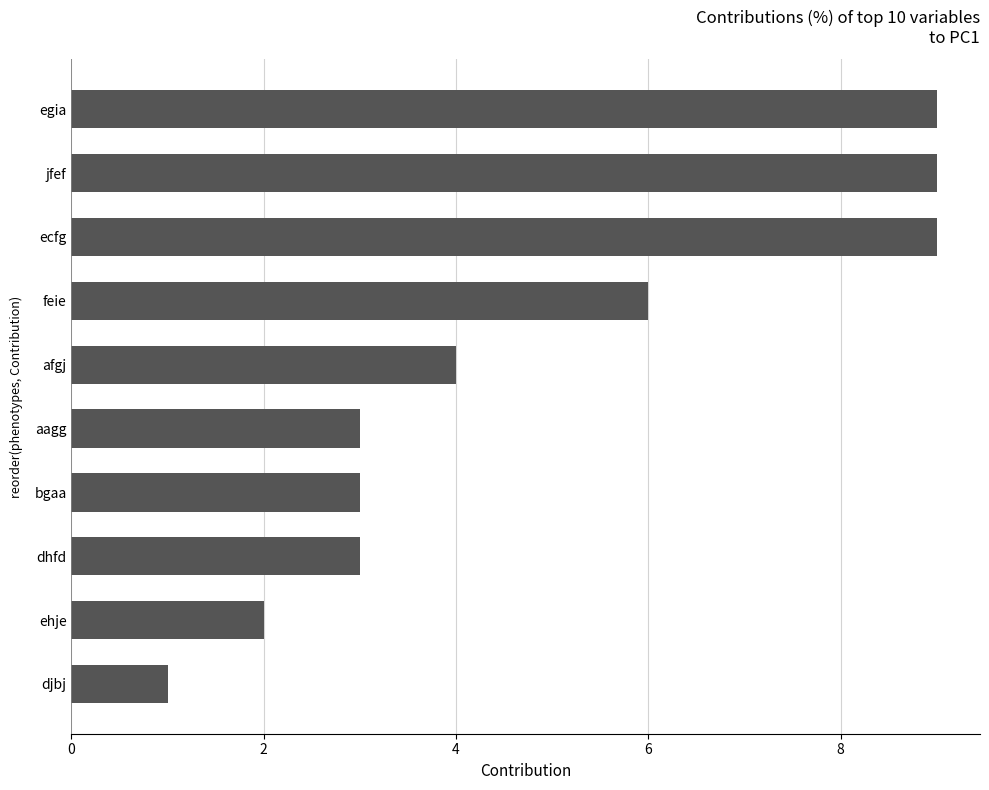

What is the maximum value shown in the chart?

9